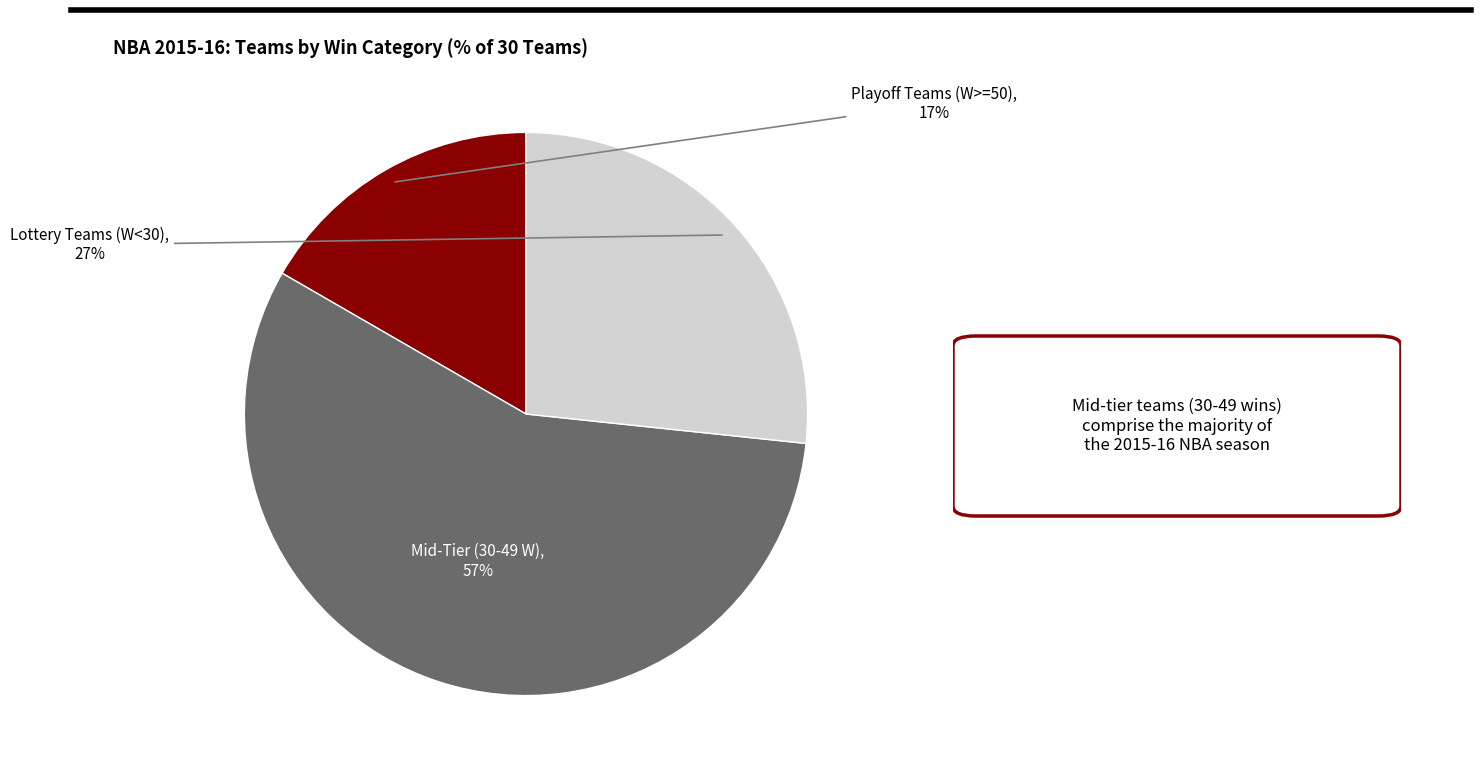

Count the number of slices in the pie.

3